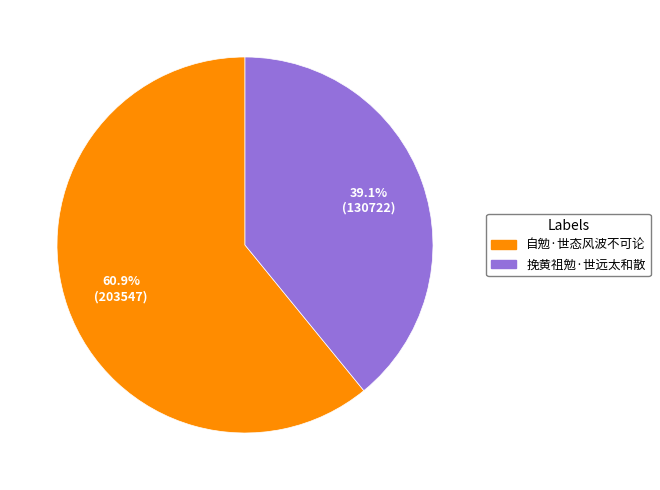

How many segments does this pie chart have?

2